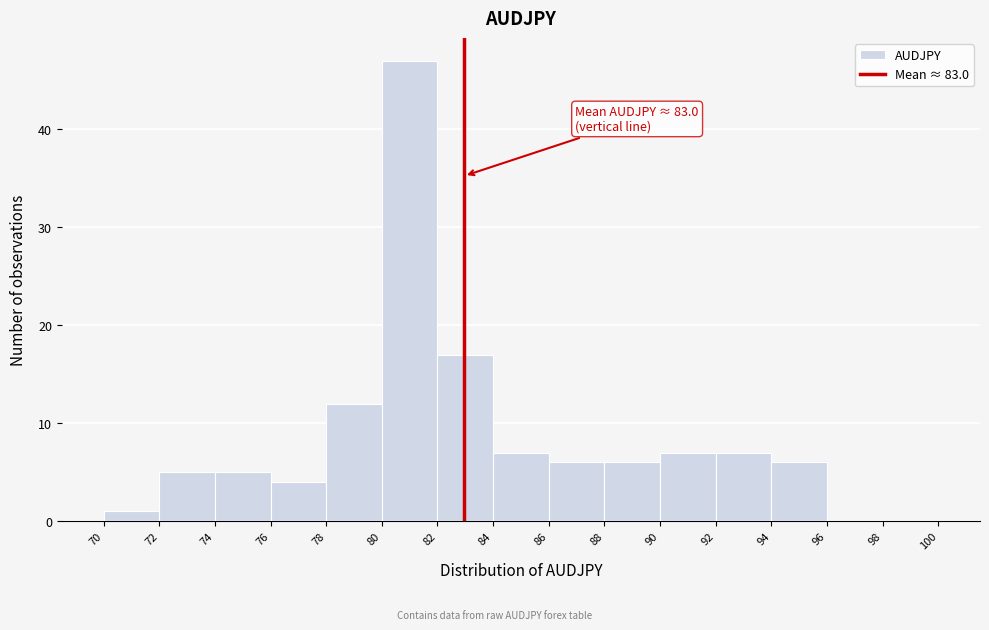

Over which range of the x-axis is the bar tallest?

80 to 82